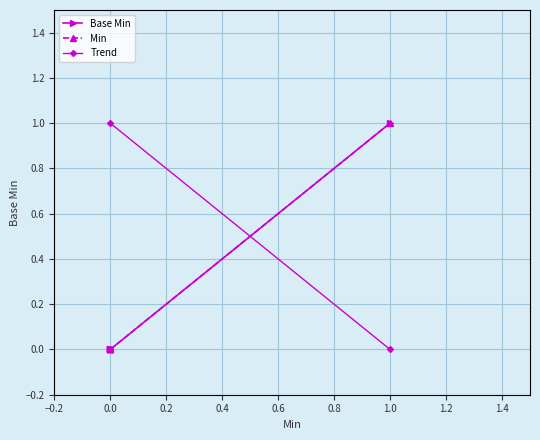

True or false: Min and Base Min cross at least once.

False